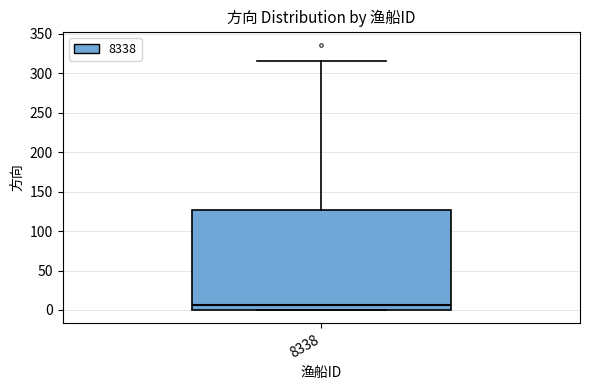

Where does the median line of the box at x = 8338 sit on the y-axis? The values are not printed on the chart, so give them approximately, as read against the axis.

5